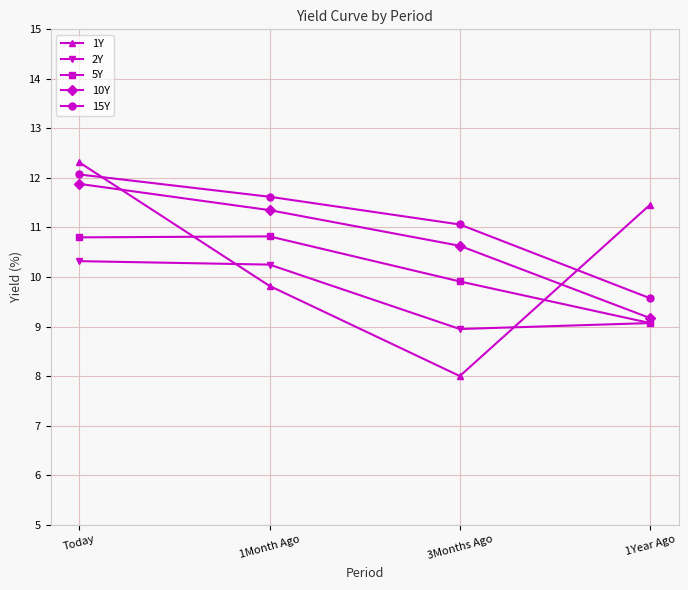

What is the label of the 2nd point from the right?

3Months Ago